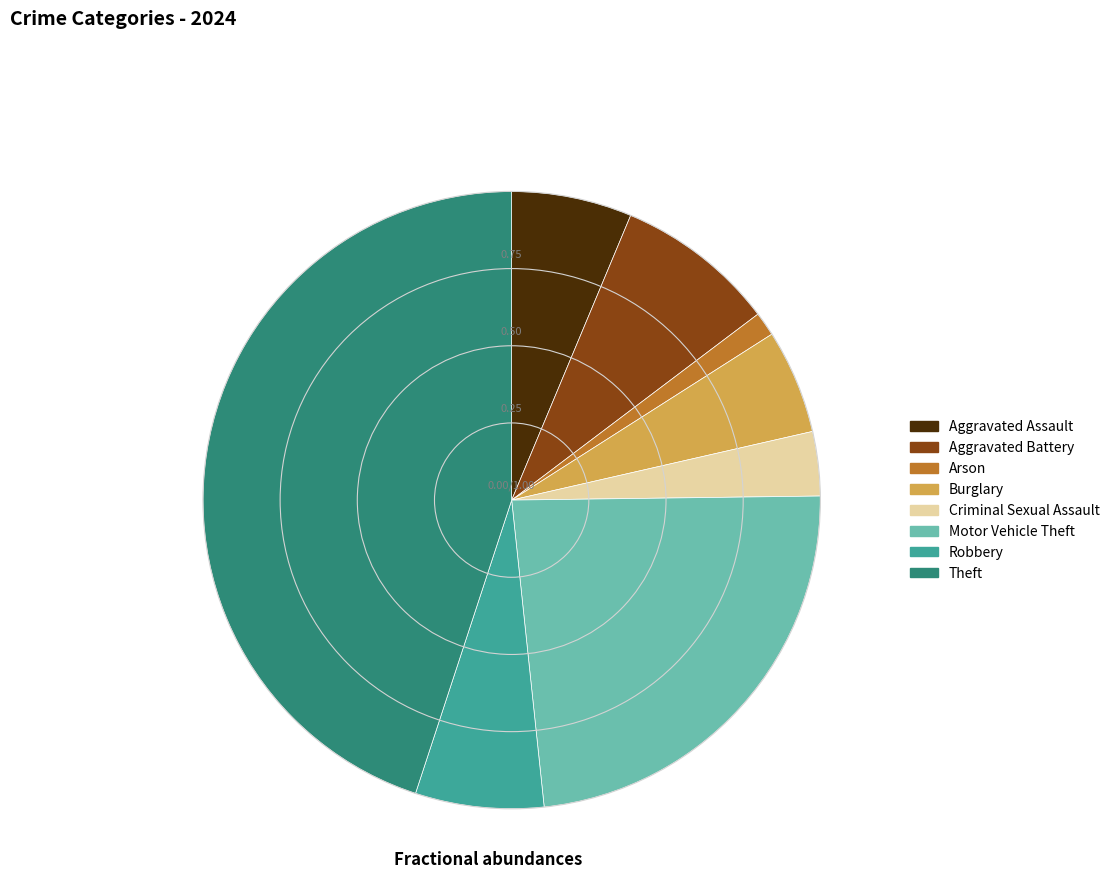

Is there a majority slice in this chart?

No